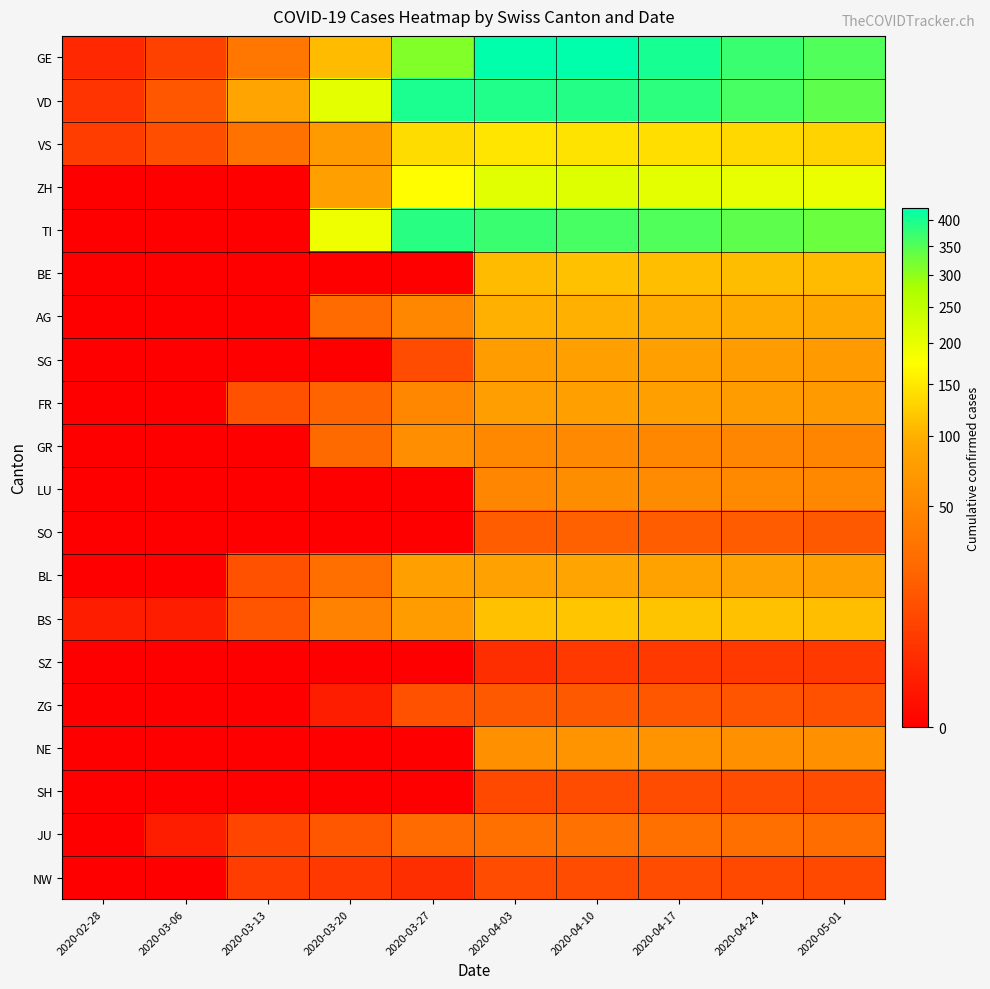

Count the number of categories in the chart.

10